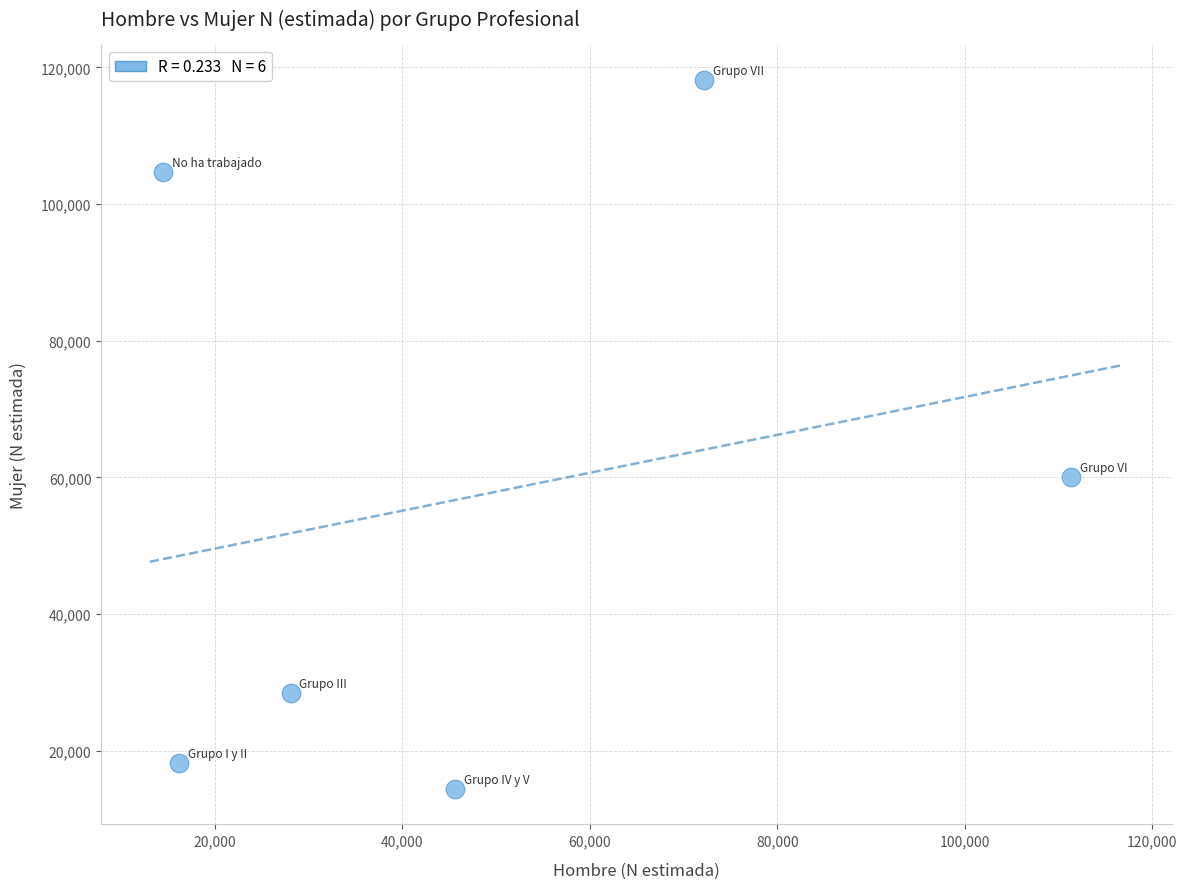

What Y value in the scatter plot is closest to 66282?

60097